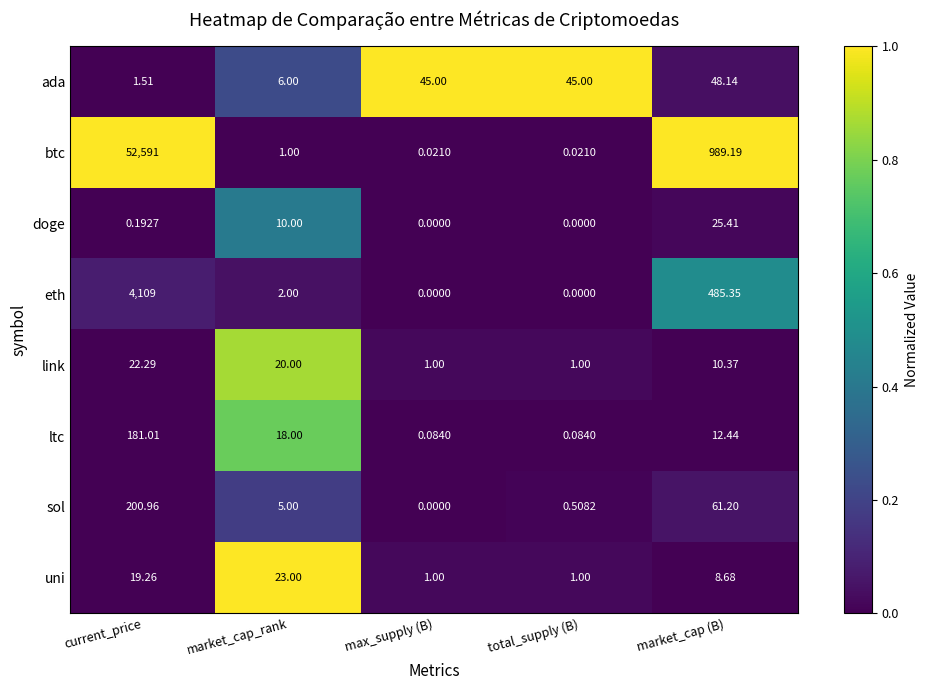

List the series in order of their peak value, lowest first.

link, uni, doge, ada, ltc, sol, eth, btc